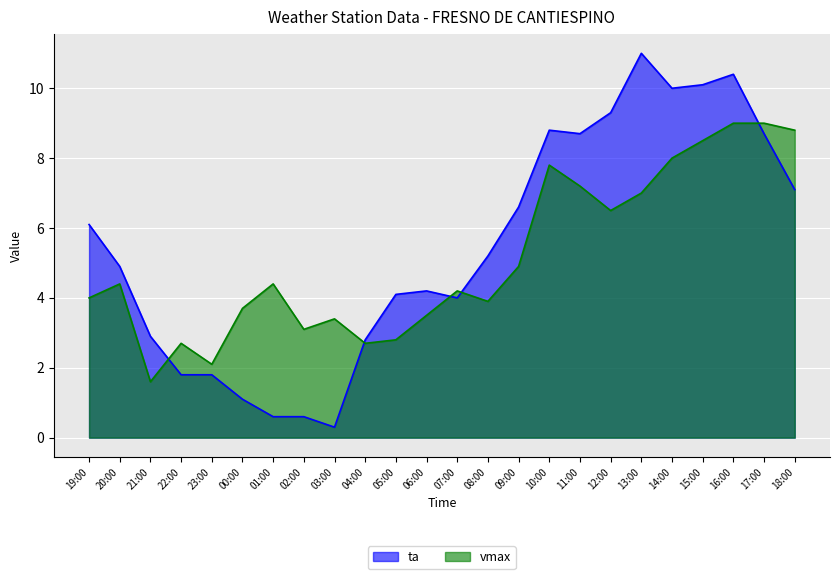

Rank the categories by ta value from lowest to highest.

03:00, 01:00, 02:00, 00:00, 22:00, 23:00, 04:00, 21:00, 07:00, 05:00, 06:00, 20:00, 08:00, 19:00, 09:00, 18:00, 11:00, 17:00, 10:00, 12:00, 14:00, 15:00, 16:00, 13:00